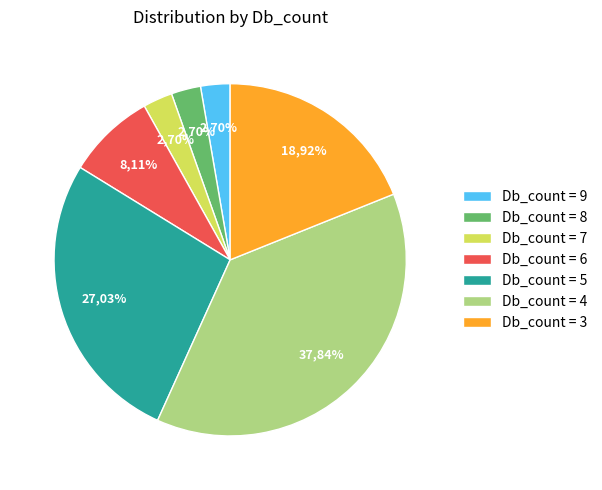

Count the number of slices in the pie.

7